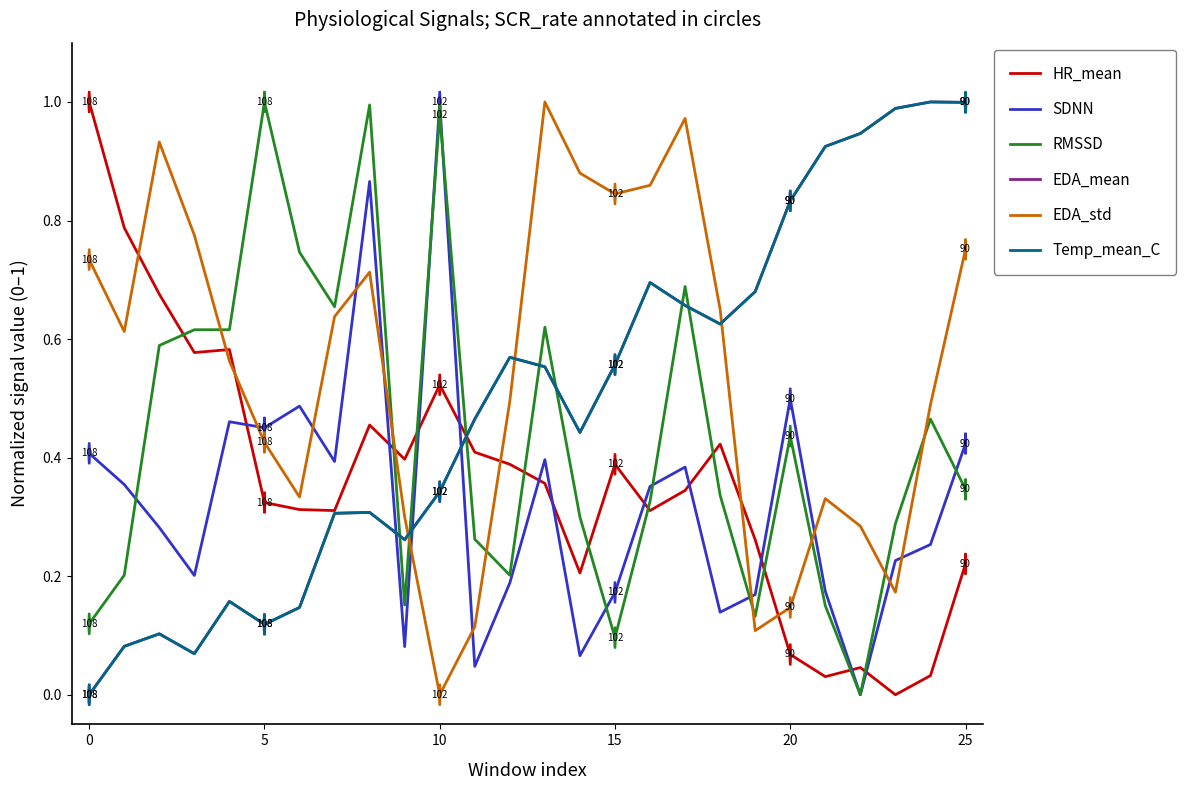

Does the chart have visible grid lines?

No